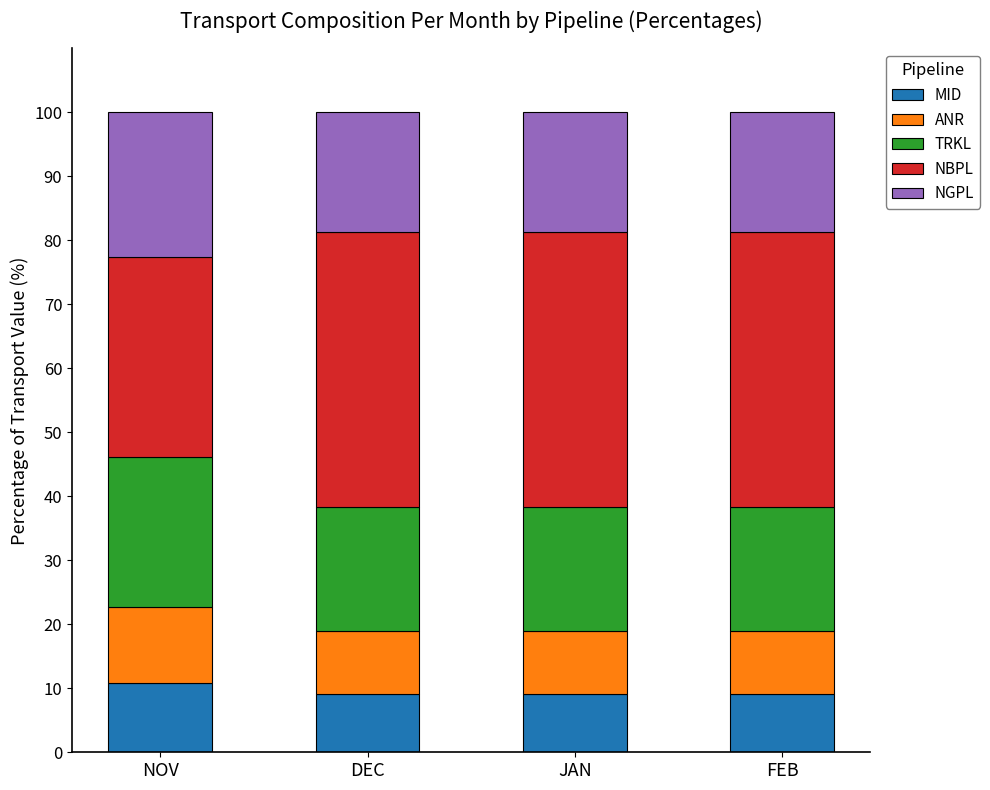

How many categories are shown in the chart?

4